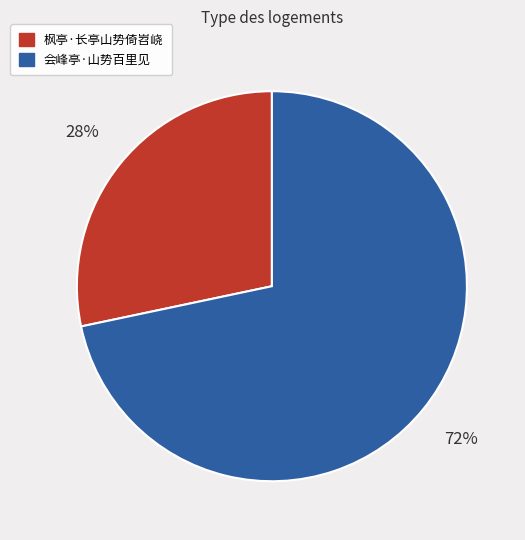

To the nearest percent, what is the combined percentage of 枫亭·长亭山势倚岧峣 and 会峰亭·山势百里见?

100%